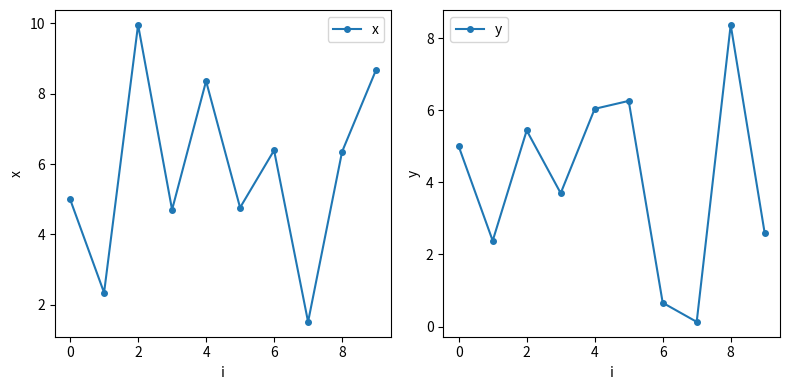

What value does the y series have at 9?

2.6